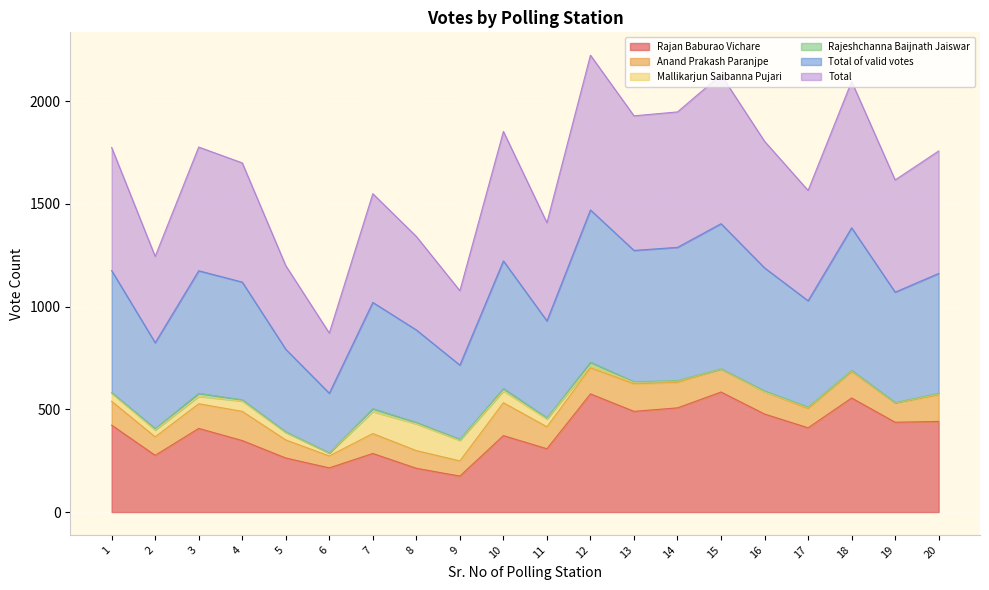

What is the smallest value displayed?

175